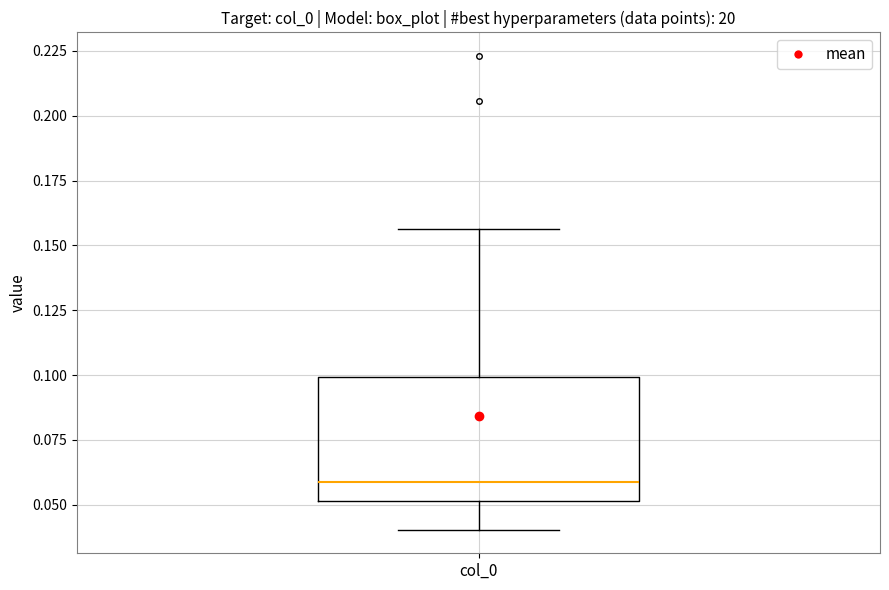

Transcribe this box plot: give where the median line is, the range the box spans, and where the two whiskers end, as read against the y-axis. The values are not printed on the chart, so give them approximately, as read against the axis.

median 0.060, box 0.050 to 0.100, whiskers 0.040 to 0.155